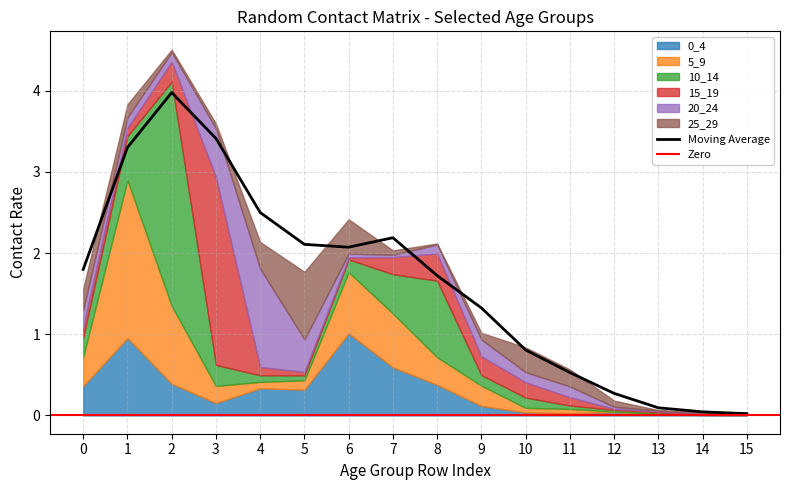

Reading right to left, extract all data points from this chart.

0_4: 15=0.0	14=0.0	13=0.0	12=0.0	11=0.0	10=0.0	9=0.1	8=0.4	7=0.6	6=1.0	5=0.3	4=0.3	3=0.2	2=0.4	1=1.0	0=0.4
5_9: 15=0.0	14=0.0	13=0.0	12=0.0	11=0.1	10=0.1	9=0.2	8=0.3	7=0.7	6=0.8	5=0.1	4=0.1	3=0.2	2=1.0	1=1.9	0=0.4
10_14: 15=0.0	14=0.0	13=0.0	12=0.0	11=0.0	10=0.1	9=0.1	8=0.9	7=0.5	6=0.2	5=0.1	4=0.1	3=0.3	2=2.8	1=0.5	0=0.2
15_19: 15=0.0	14=0.0	13=0.0	12=0.0	11=0.1	10=0.2	9=0.2	8=0.3	7=0.2	6=0.0	5=0.0	4=0.1	3=2.3	2=0.2	1=0.1	0=0.1
20_24: 15=0.0	14=0.0	13=0.0	12=0.0	11=0.1	10=0.1	9=0.2	8=0.1	7=0.0	6=0.0	5=0.4	4=1.2	3=0.6	2=0.1	1=0.1	0=0.2
25_29: 15=0.0	14=0.0	13=0.0	12=0.1	11=0.2	10=0.3	9=0.1	8=0.0	7=0.1	6=0.4	5=0.8	4=0.3	3=0.1	2=0.0	1=0.2	0=0.3